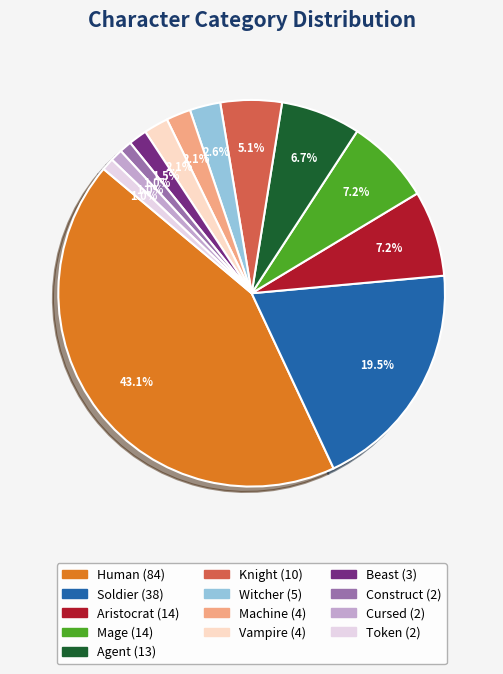

Which has a higher value, Agent or Mage?

Mage